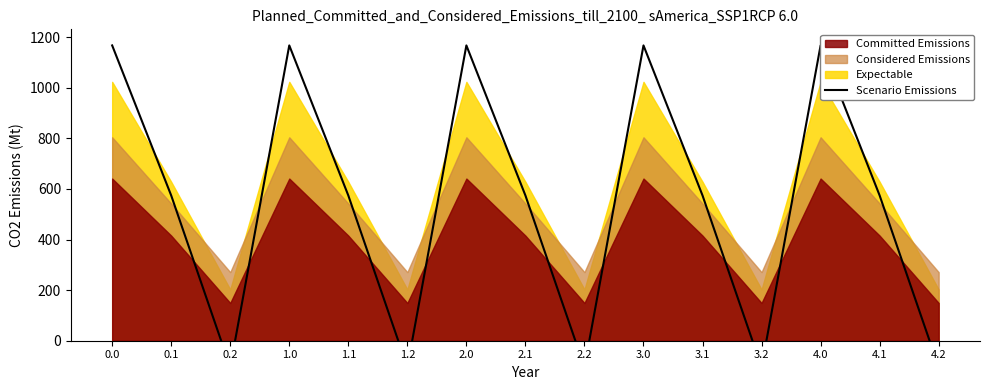

Which has a higher value, 0.1 or 3.1?

0.1